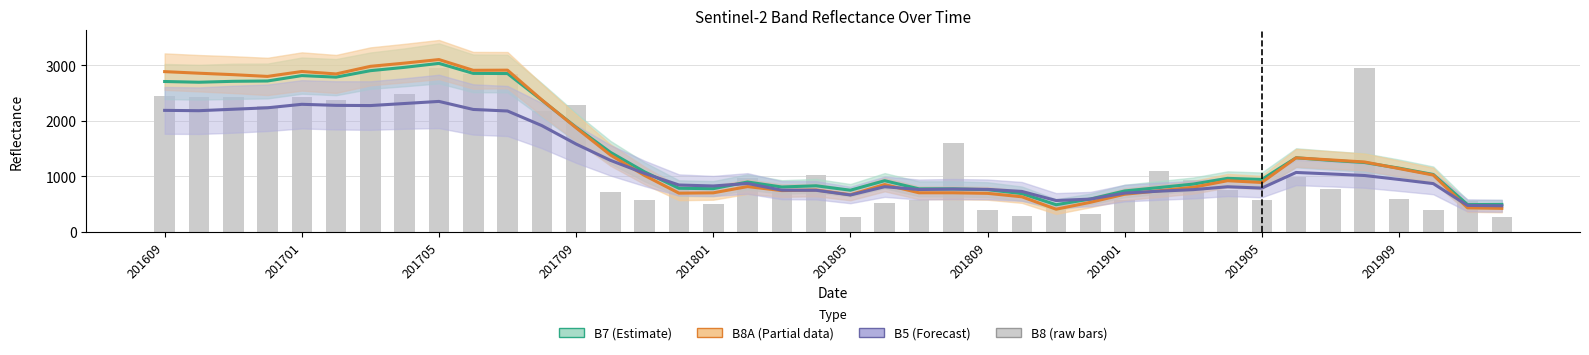

The B5 (Forecast) series shows 523.1 at 33. True or false?

False